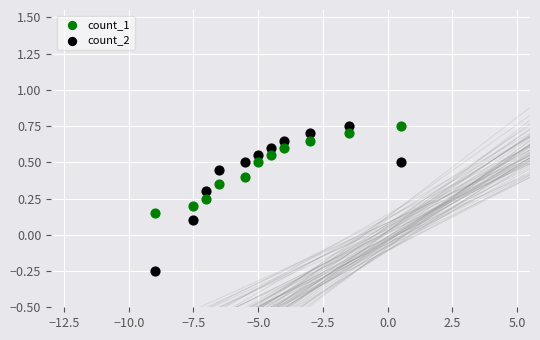

Which series has the widest spread of Y values?

count_2